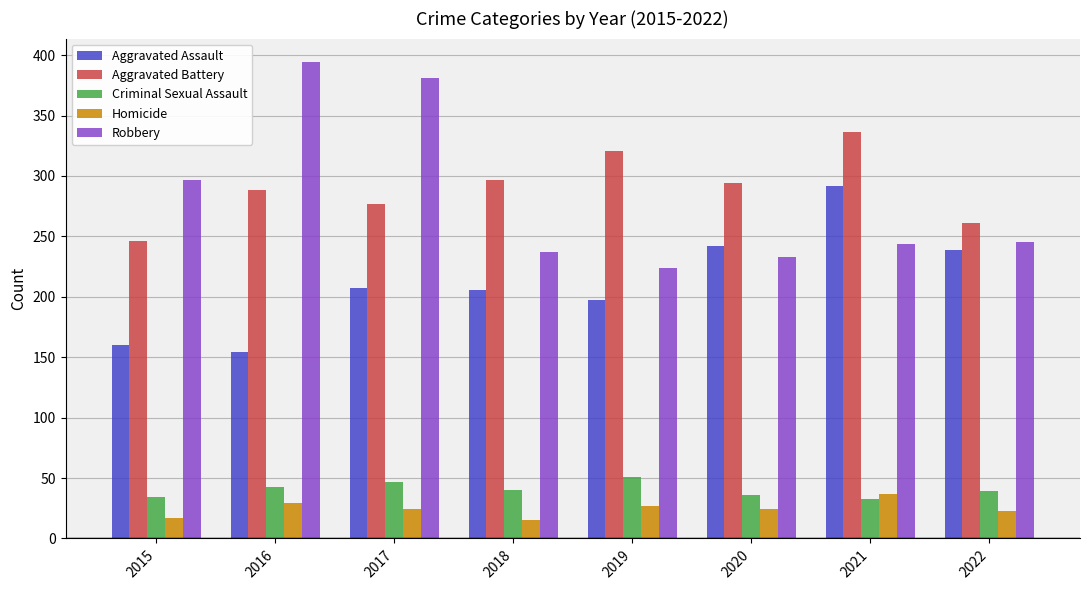

What is the approximate value of Aggravated Battery at 2018?

297